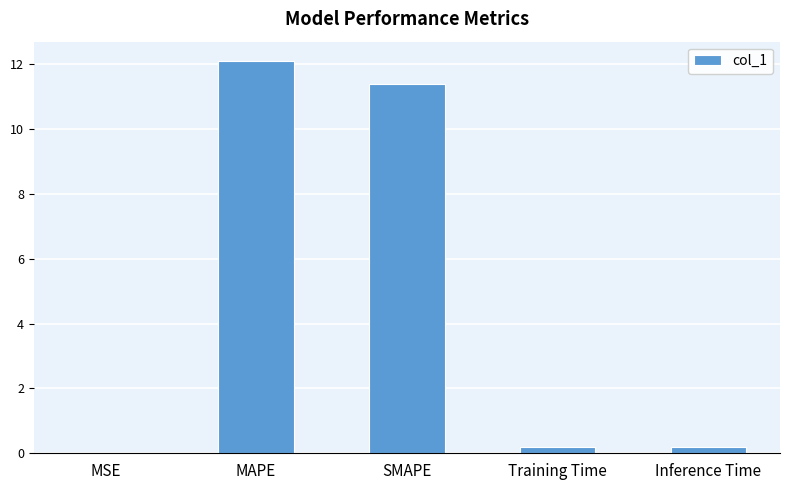

Read the value at MAPE.

12.1